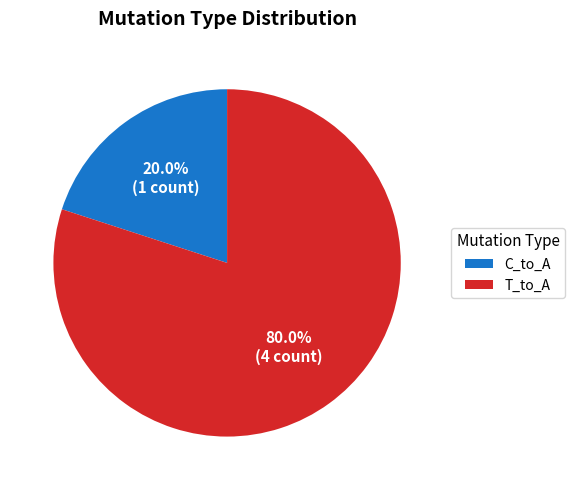

What is the largest slice in the pie chart?

T_to_A